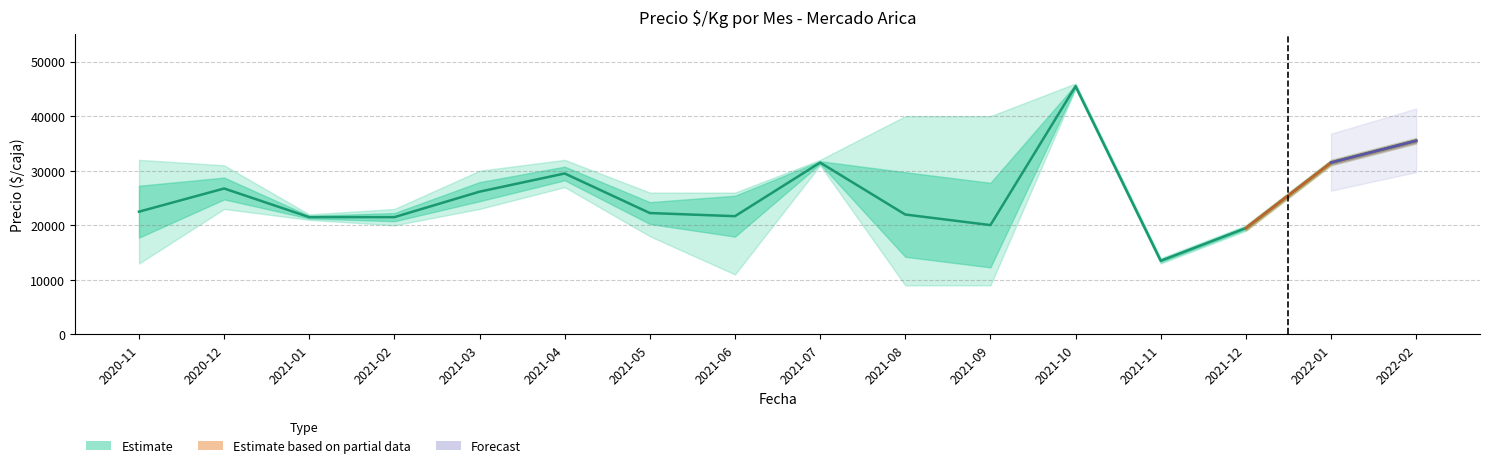

What is the label of the 11th point from the left?

2021-09